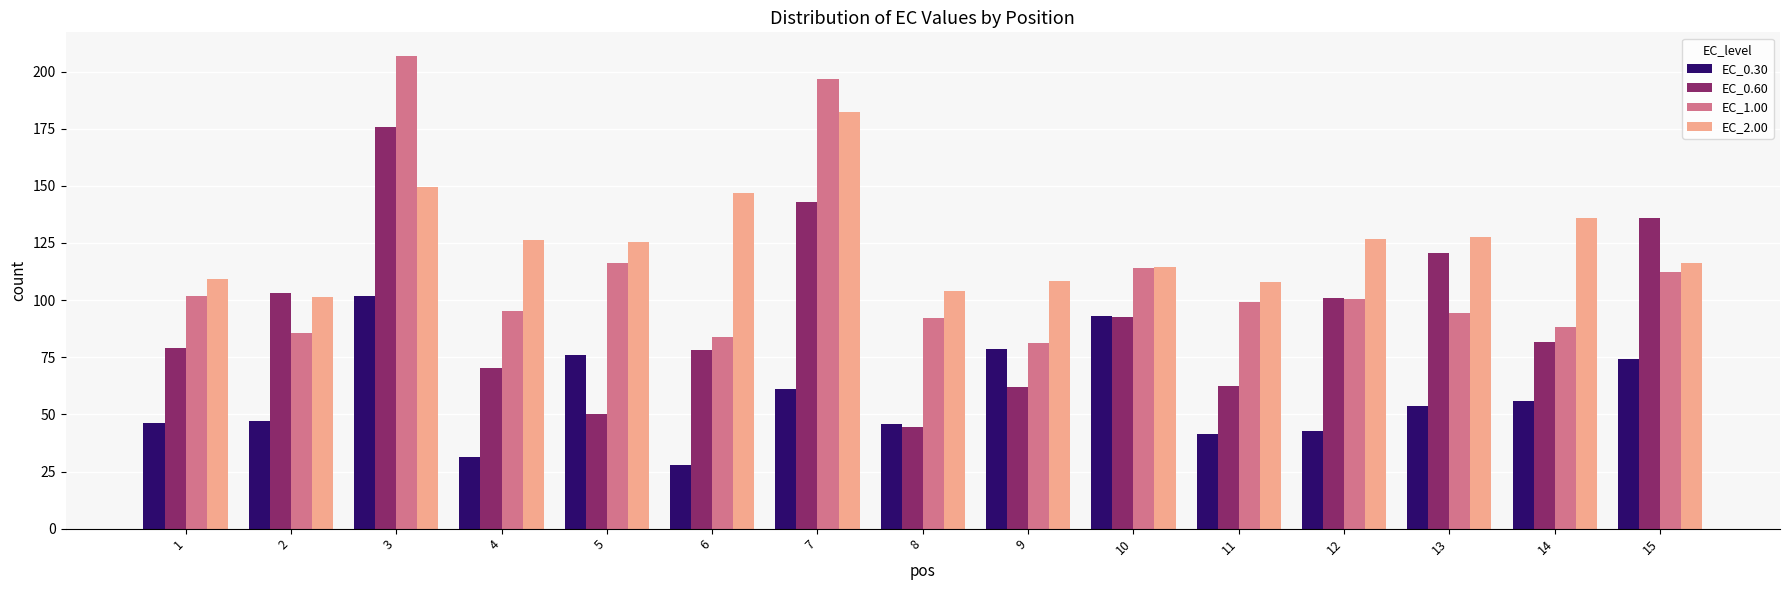

At which label is EC_1.00 closest to 144?

5